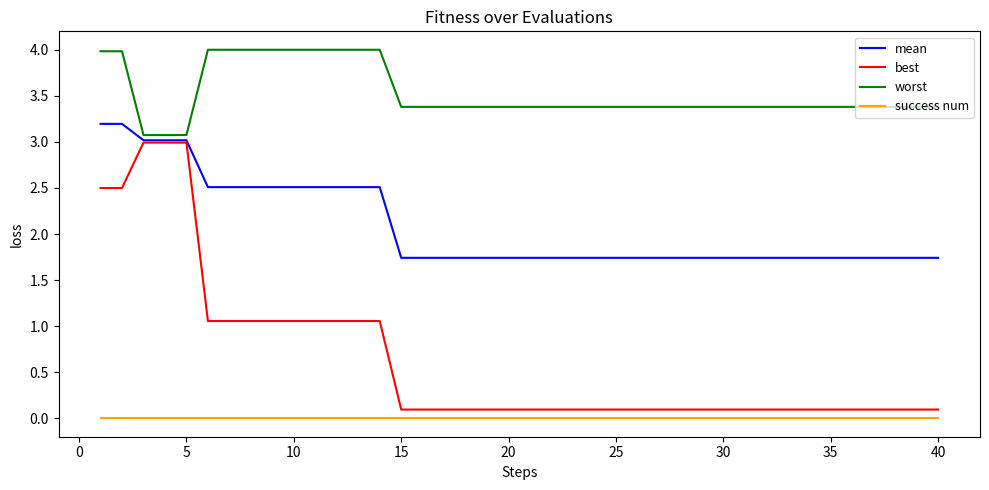

Which series has the widest spread of values?

best